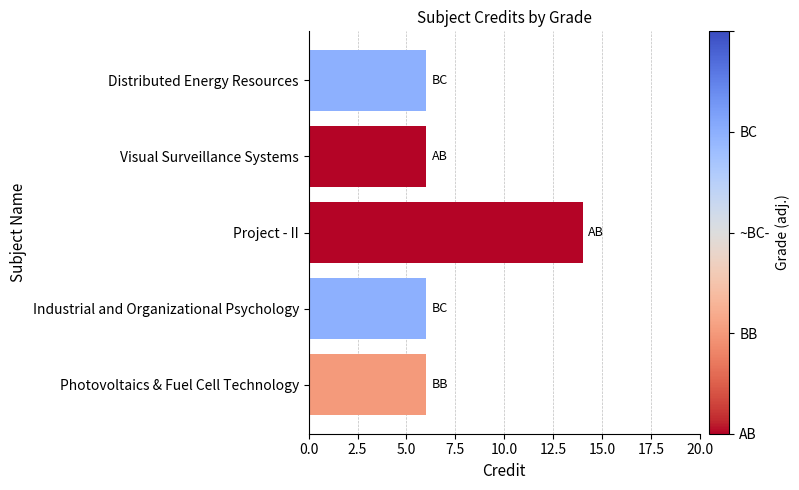

Approximately how many times larger is the value at Distributed Energy Resources compared to Photovoltaics & Fuel Cell Technology?

1.0